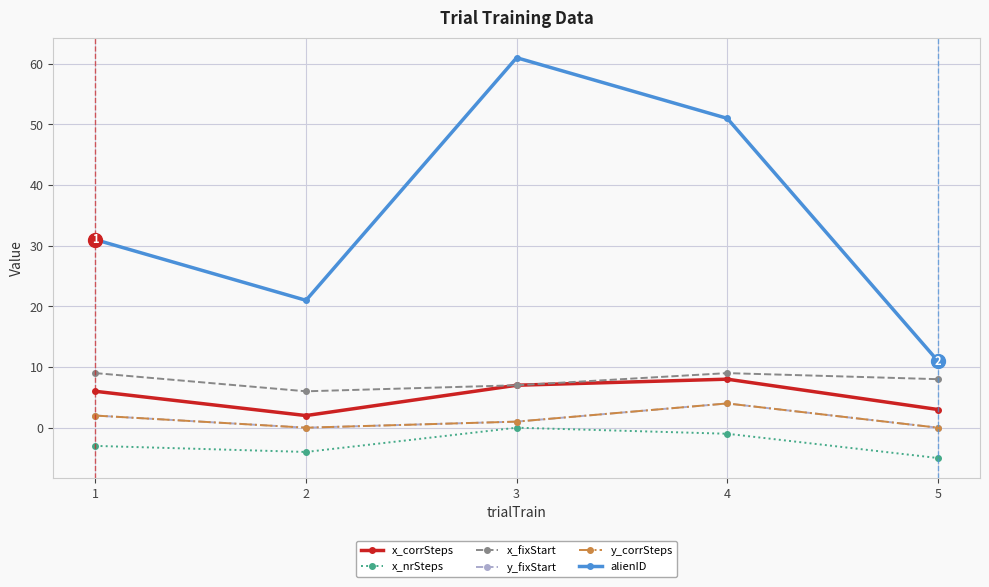

At which category does x_fixStart reach its first local peak?

4